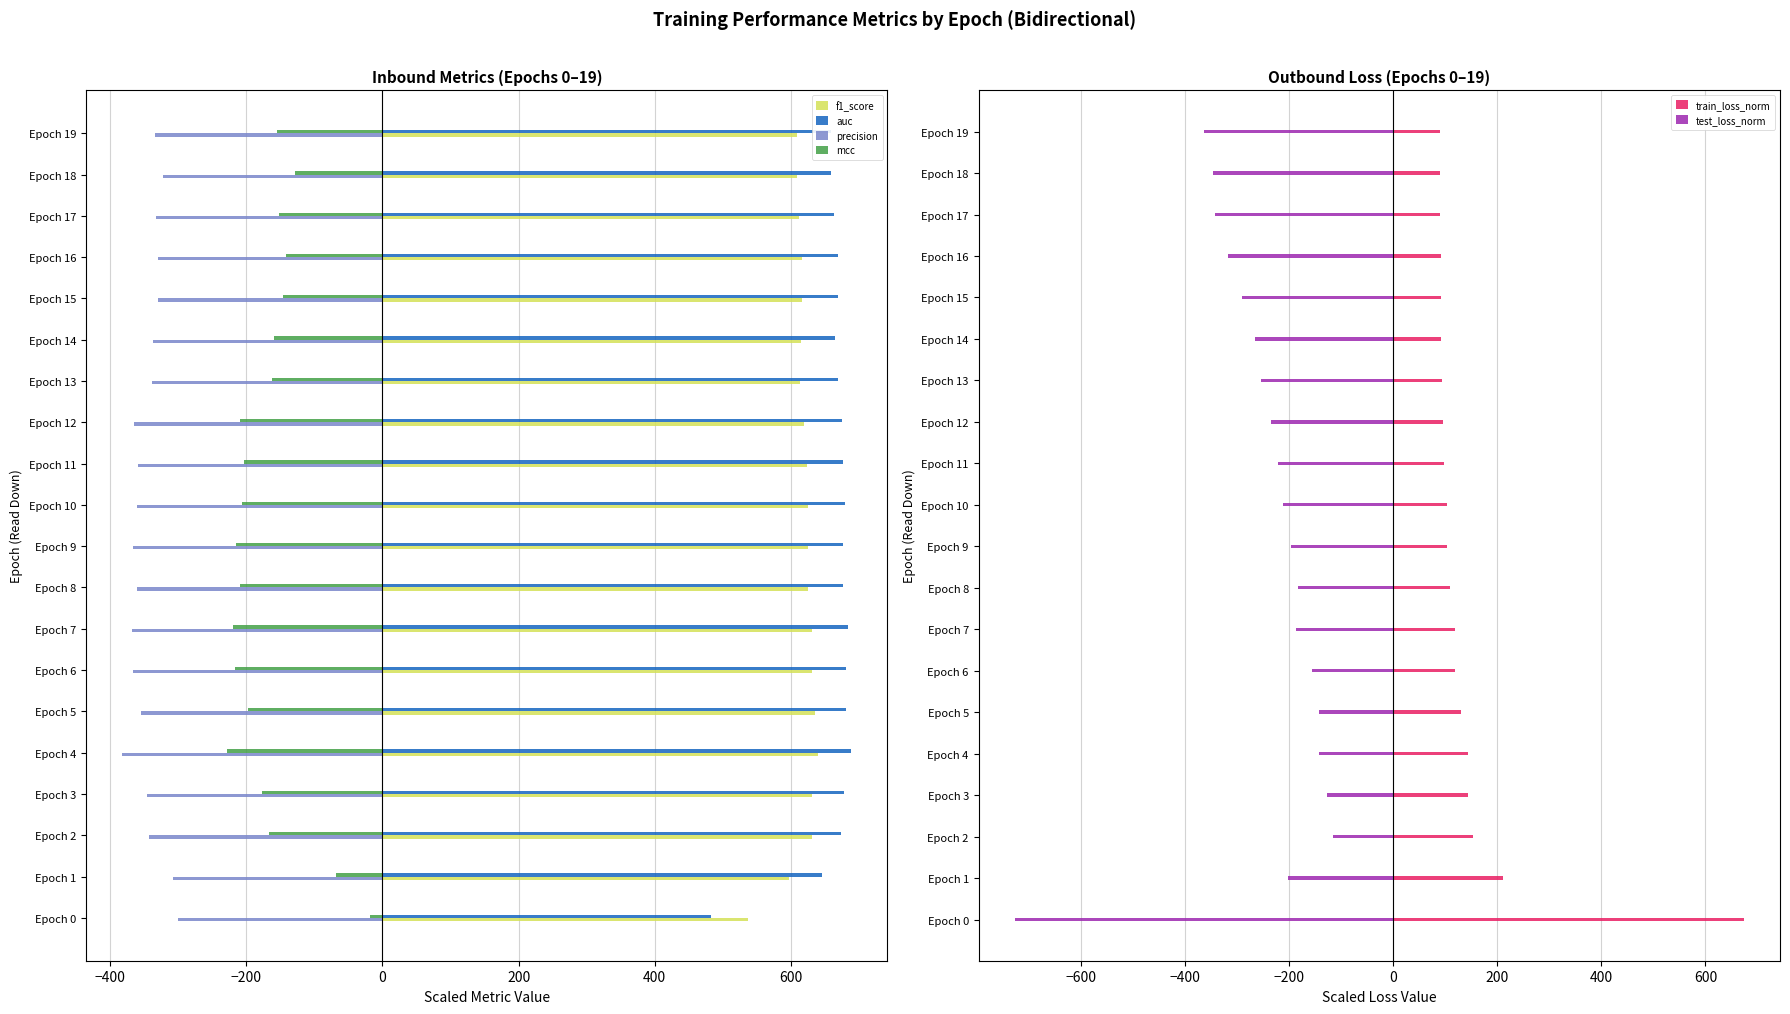

List the series in order of their peak value, lowest first.

precision, test_loss_norm, mcc, f1_score, train_loss_norm, auc